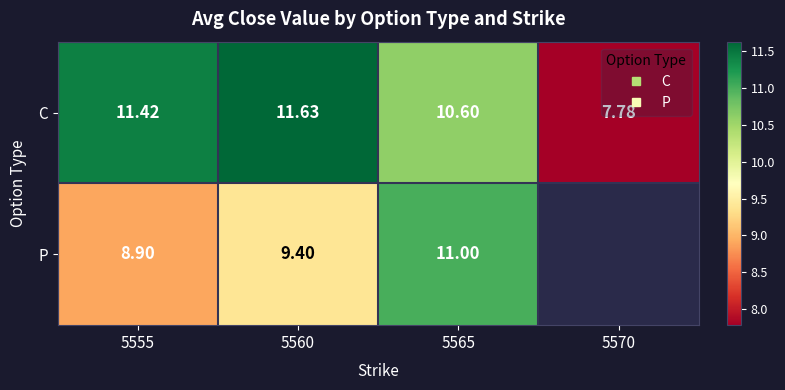

At how many categories does at least one series exceed 8?

3